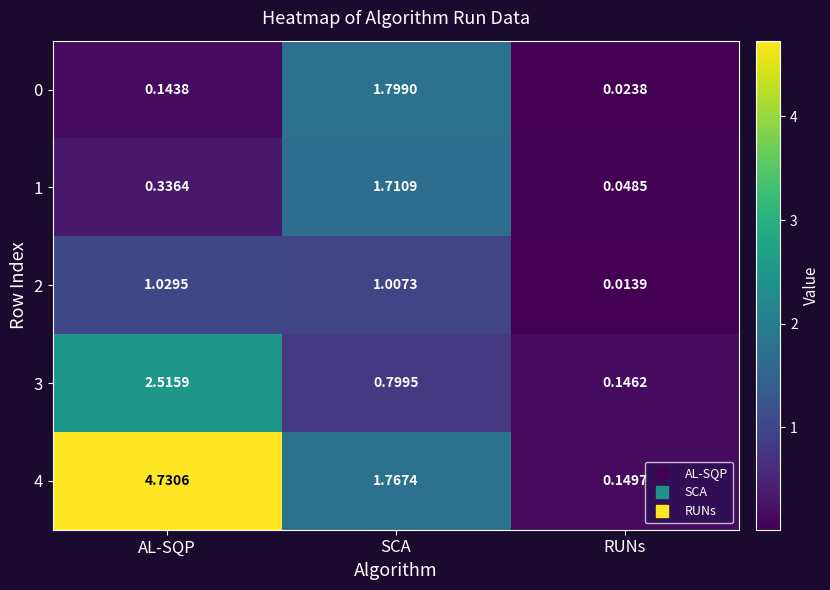

Rank the categories by 0 value from lowest to highest.

RUNs, AL-SQP, SCA